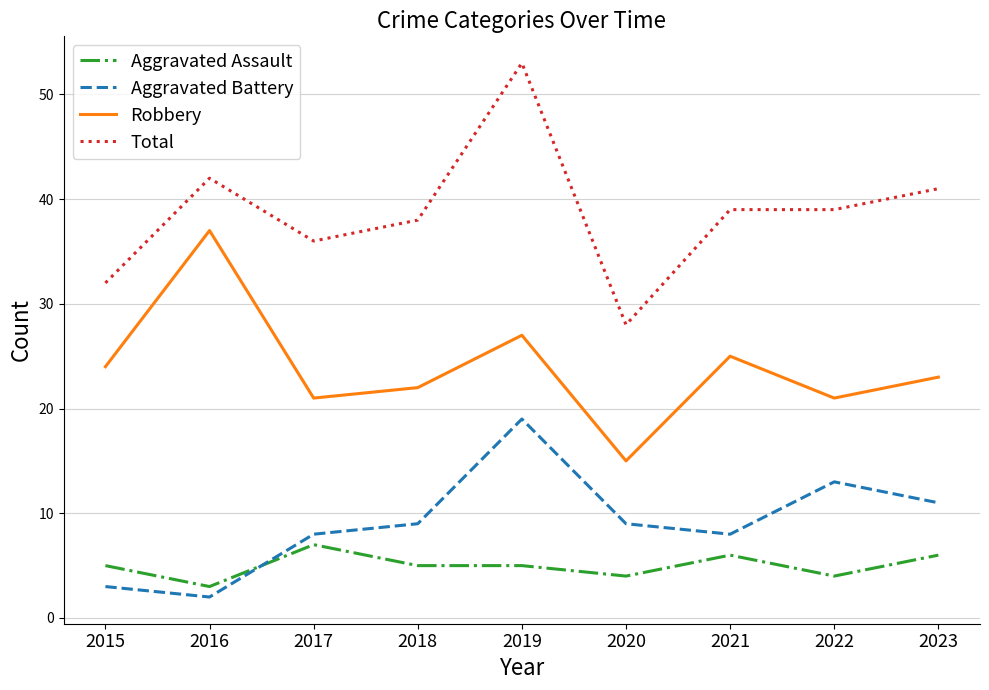

Count the number of data series in this chart.

4